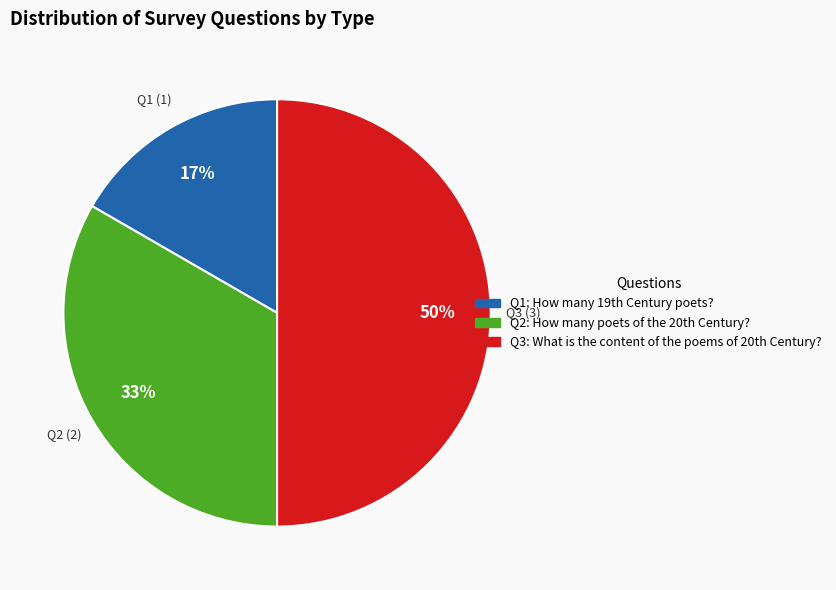

To the nearest percent, what is the average slice percentage?

33%